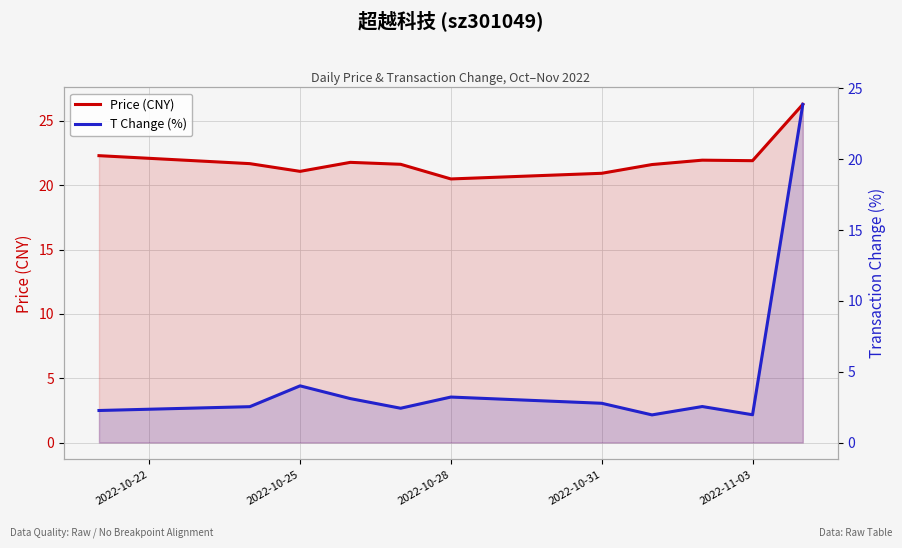

What is the average value of the T Change (%) series?

4.6